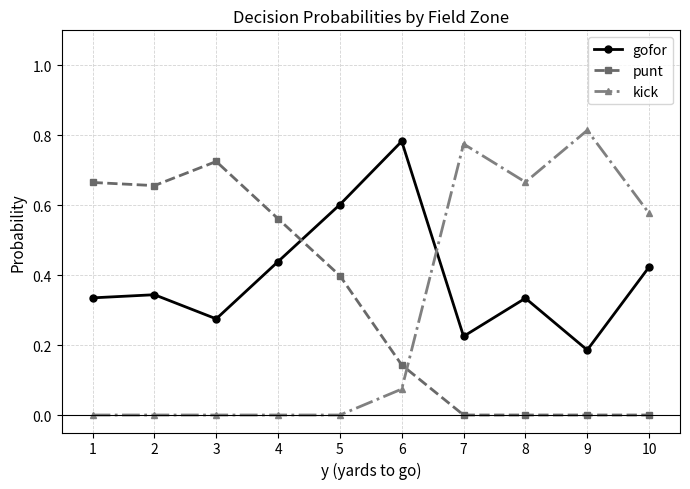

Which category has the highest value in the punt series?

3